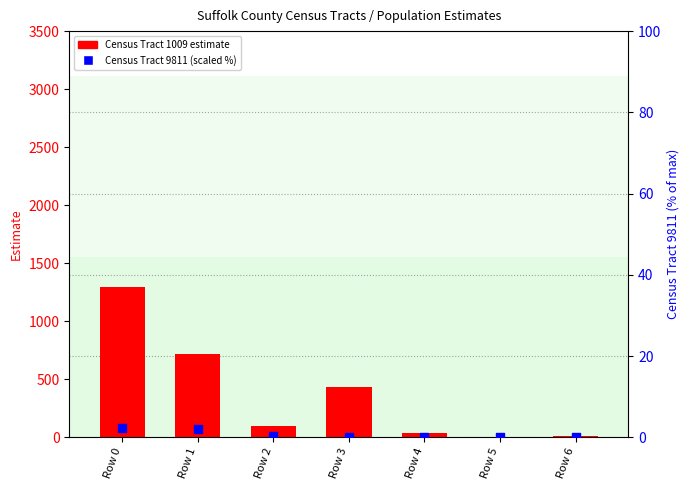

Is the value of Census Tract 1009 at Row 2 greater than the value of Census Tract 9811 at Row 3?

Yes